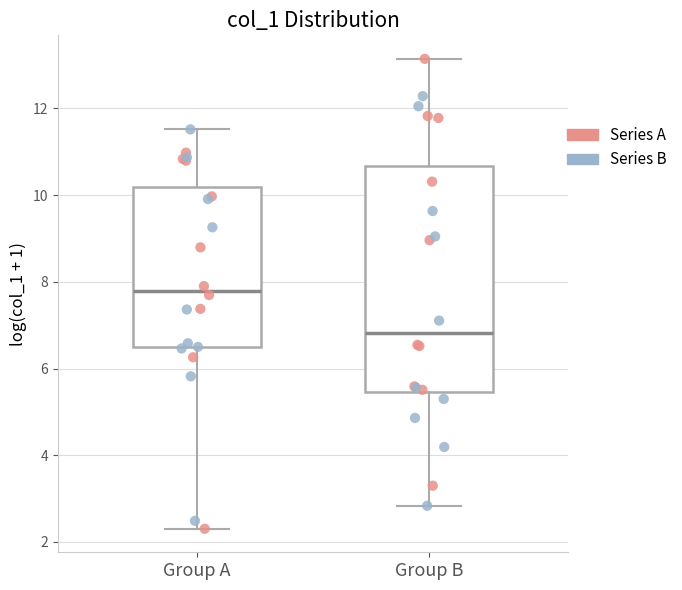

Comparing the boxes themselves (not the whiskers), which one is the tallest?

Group B